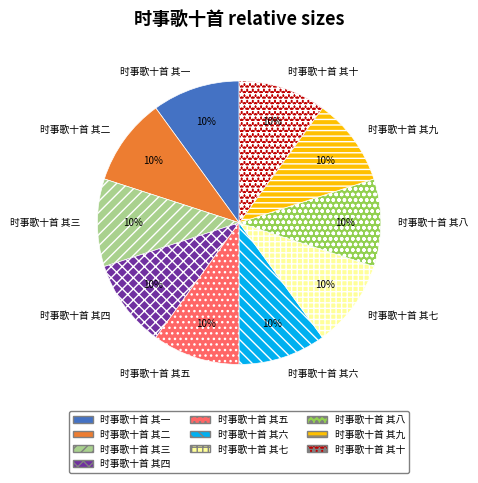

Is there a majority slice in this chart?

No